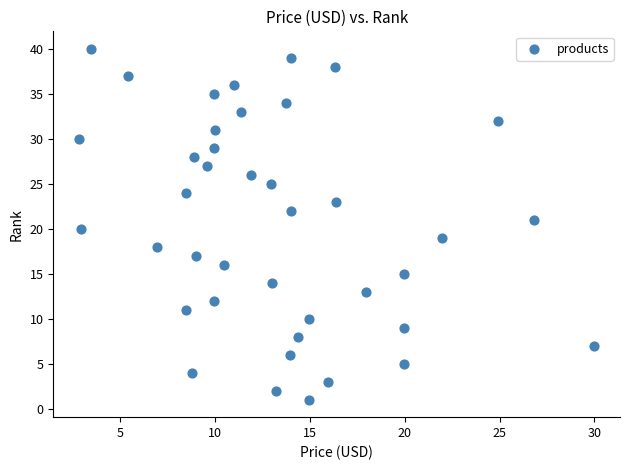

What is the range of Y values (max minus min)?

39